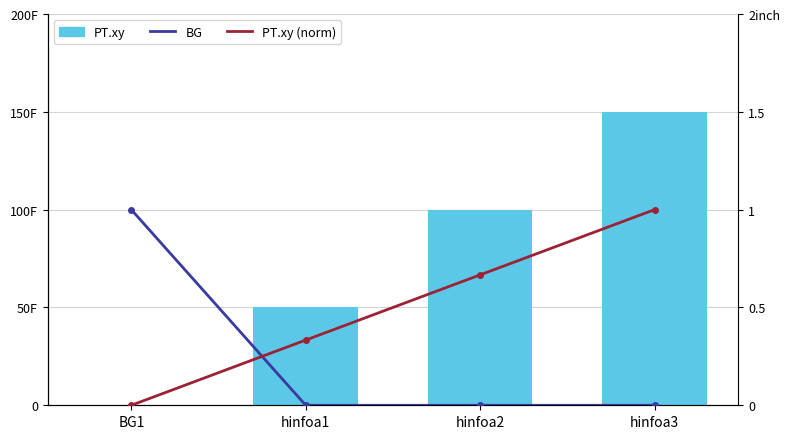

What is the label of the 1st bar from the left?

BG1